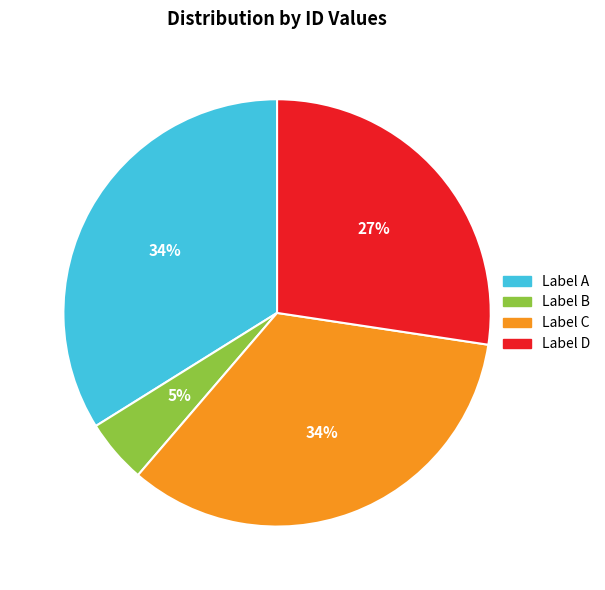

True or false: Label D accounts for 27% of the total.

True